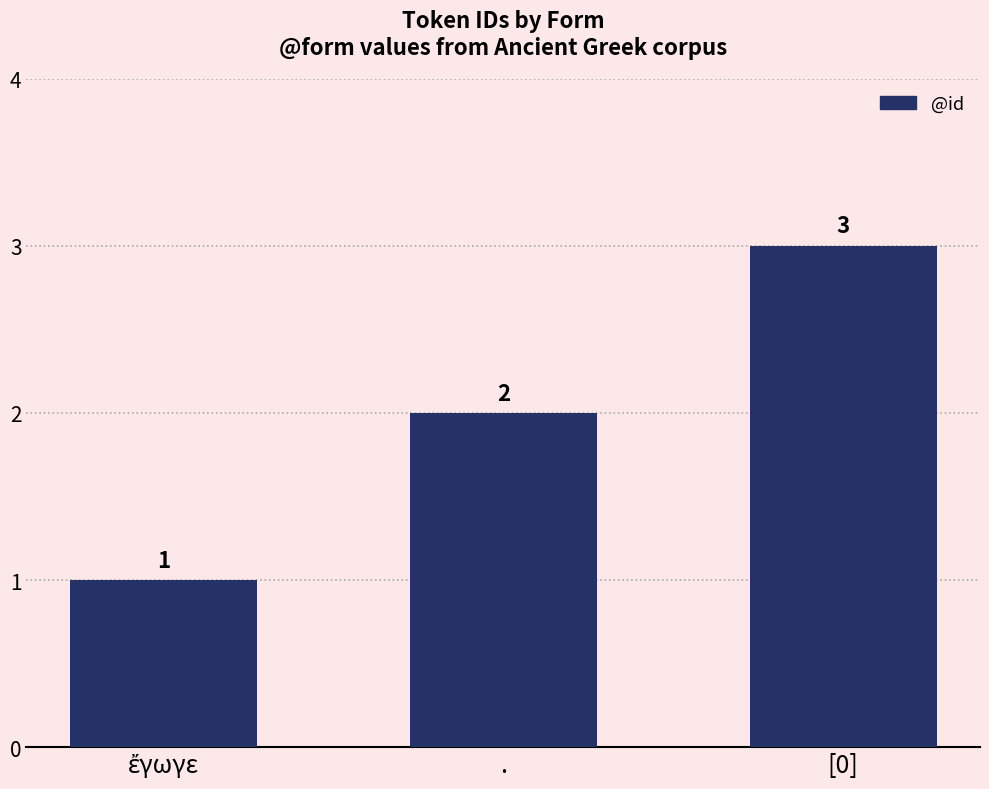

Where is the data nearest to the value 2?

.